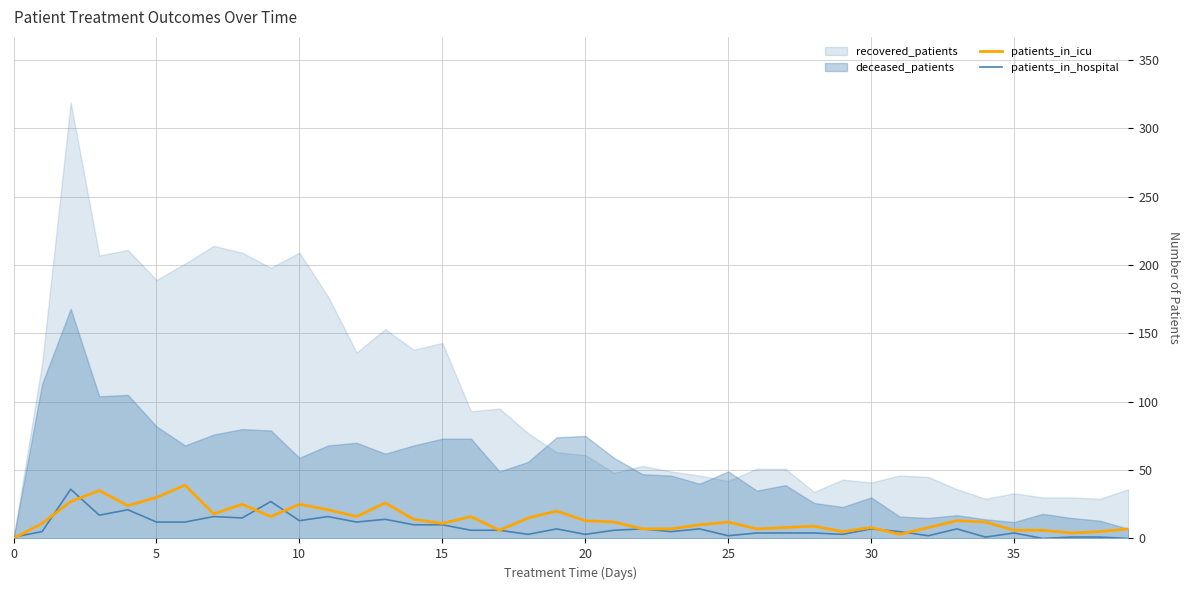

True or false: patients_in_hospital and patients_in_icu intersect in this chart.

True